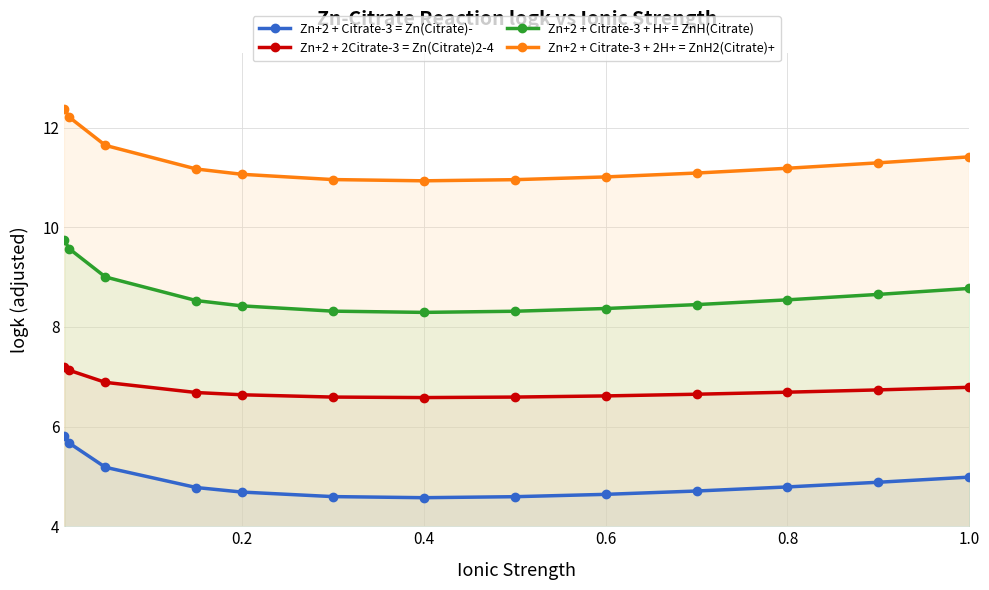

Rank the series by their average value, from highest to lowest.

Zn+2 + Citrate-3 + 2H+ = ZnH2(Citrate)+, Zn+2 + Citrate-3 + H+ = ZnH(Citrate), Zn+2 + 2Citrate-3 = Zn(Citrate)2-4, Zn+2 + Citrate-3 = Zn(Citrate)-